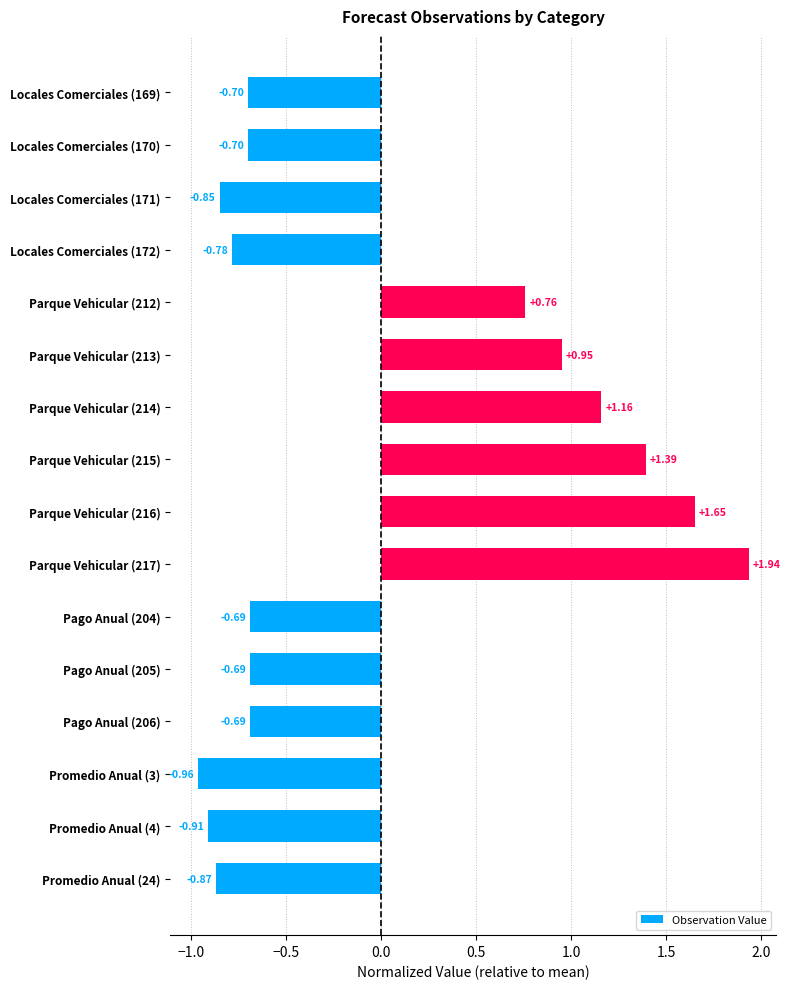

What is the difference between the maximum and minimum values?

2.9